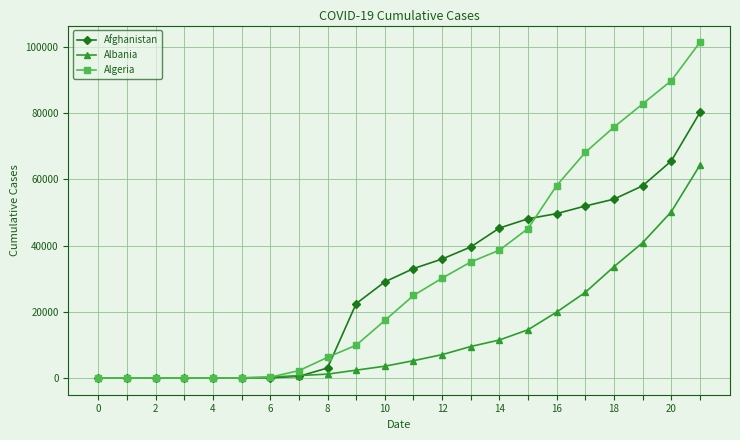

List the series in order of their overall mean, lowest first.

Albania, Afghanistan, Algeria